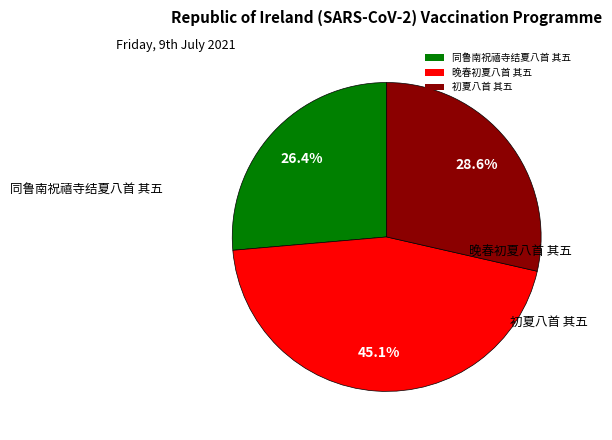

To the nearest percent, what is the average slice percentage?

33%